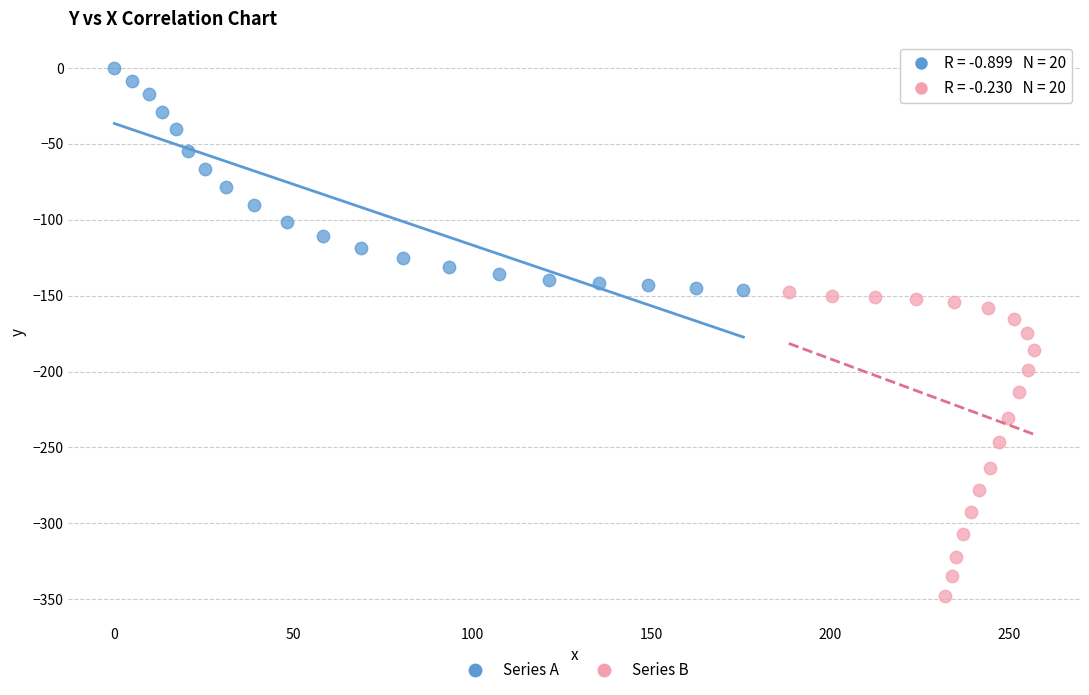

Which series reaches the minimum Y coordinate?

Series B